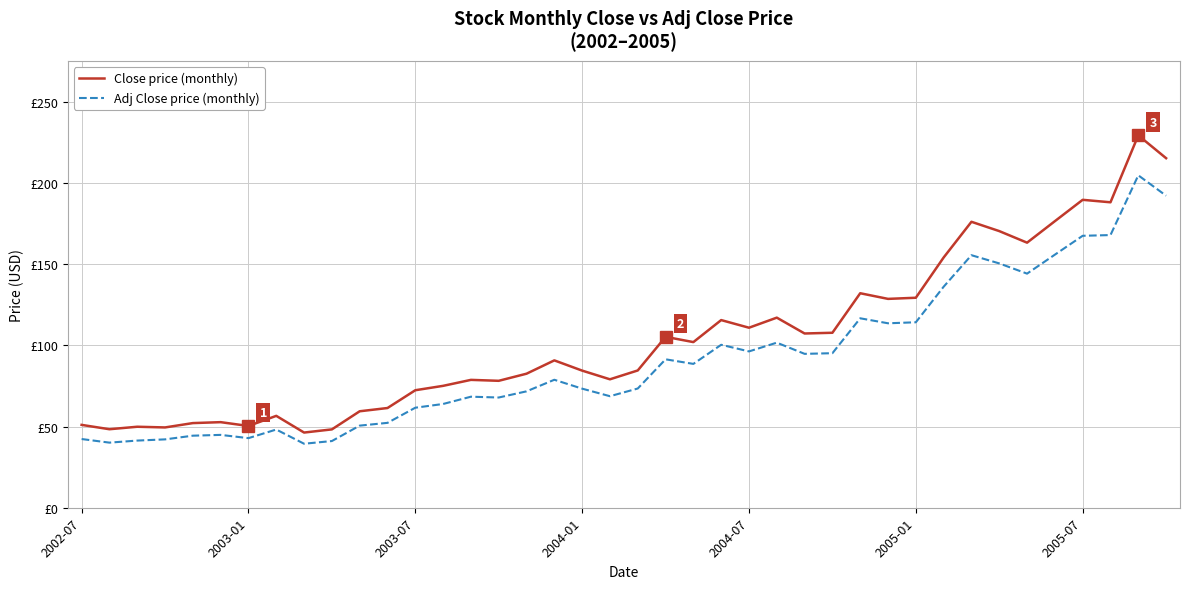

List the series in order of their peak value, highest first.

Close price (monthly), Adj Close price (monthly)